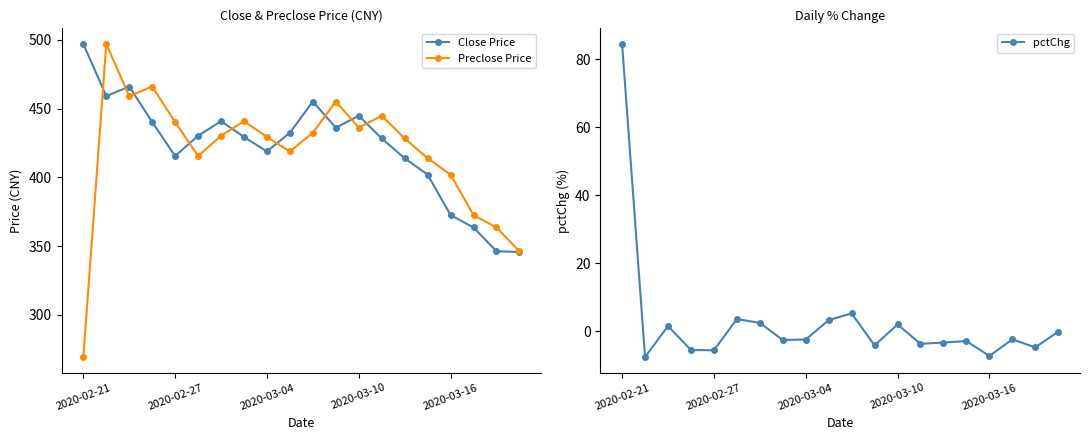

Is it true that Preclose Price equals 111.0 at 2020-03-10?

False